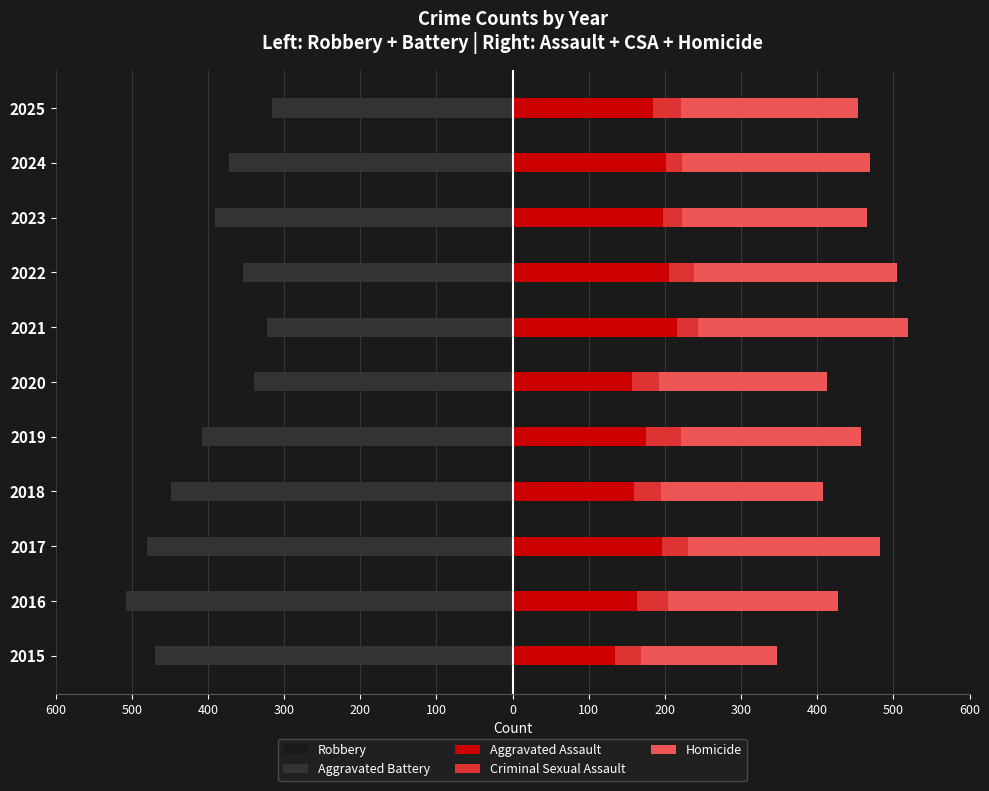

What is the value of the Aggravated Assault bar at the 7th from the left?

216